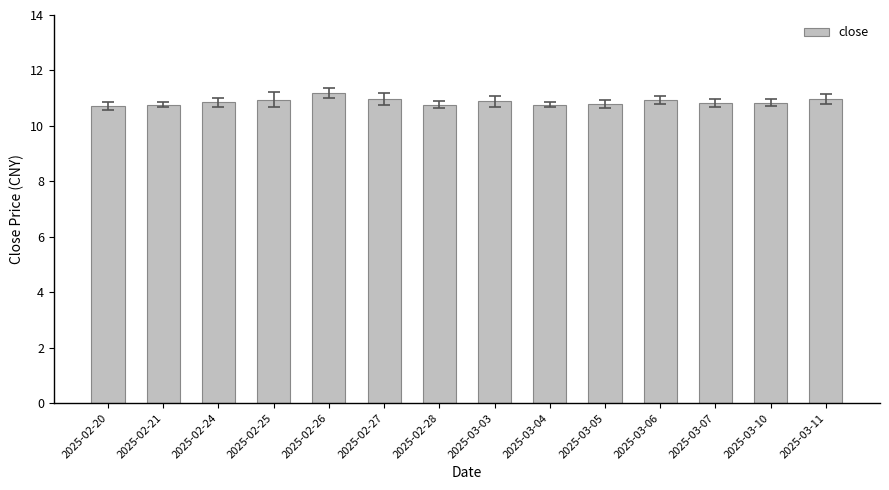

What is the average value?

10.9